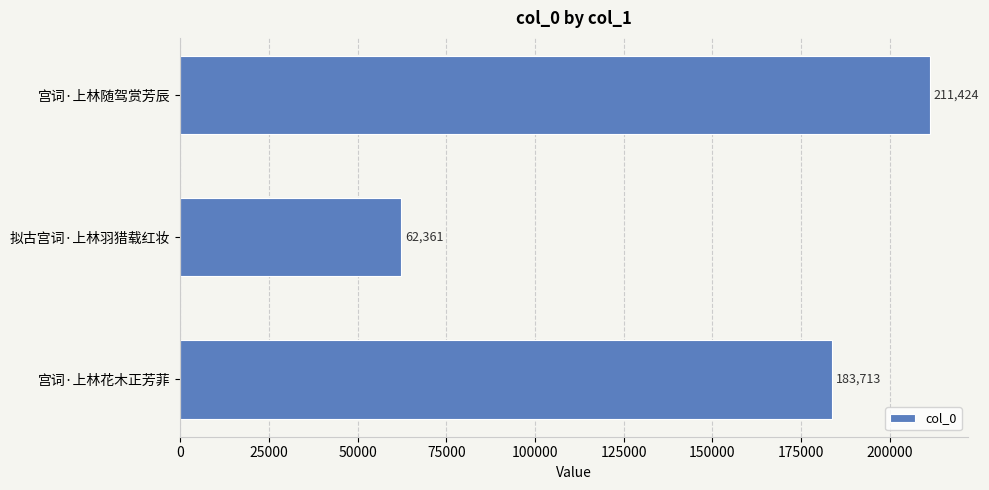

What is the label of the 3rd bar from the bottom?

宫词·上林随驾赏芳辰